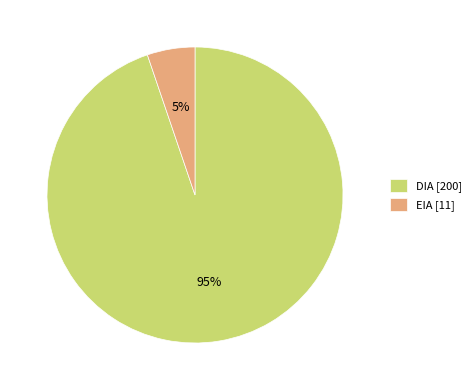

The DIA [200] slice represents 88% of the pie. True or false?

False